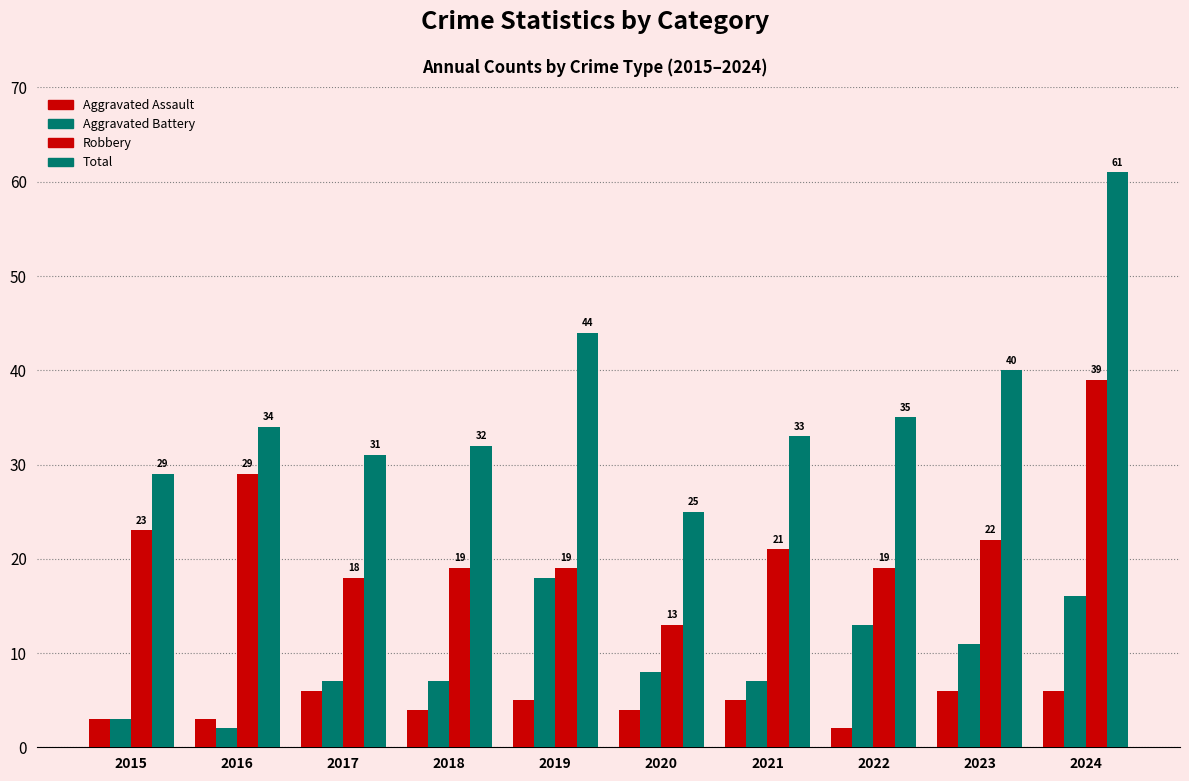

How many groups of bars are there?

10